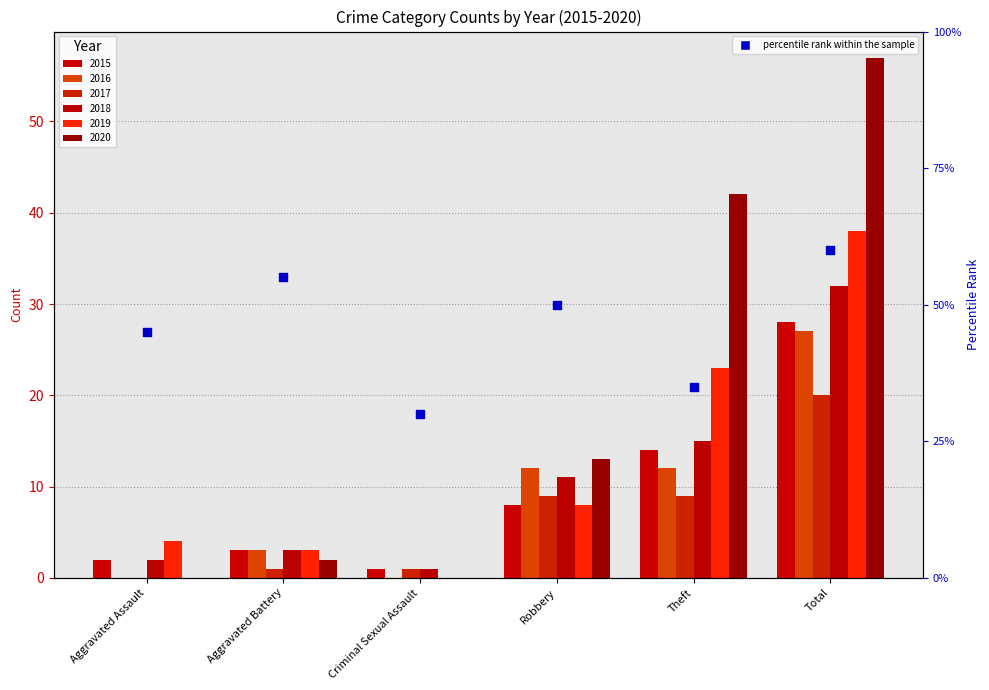

Approximately how many times larger is the value at Aggravated Assault compared to Aggravated Battery?

0.8